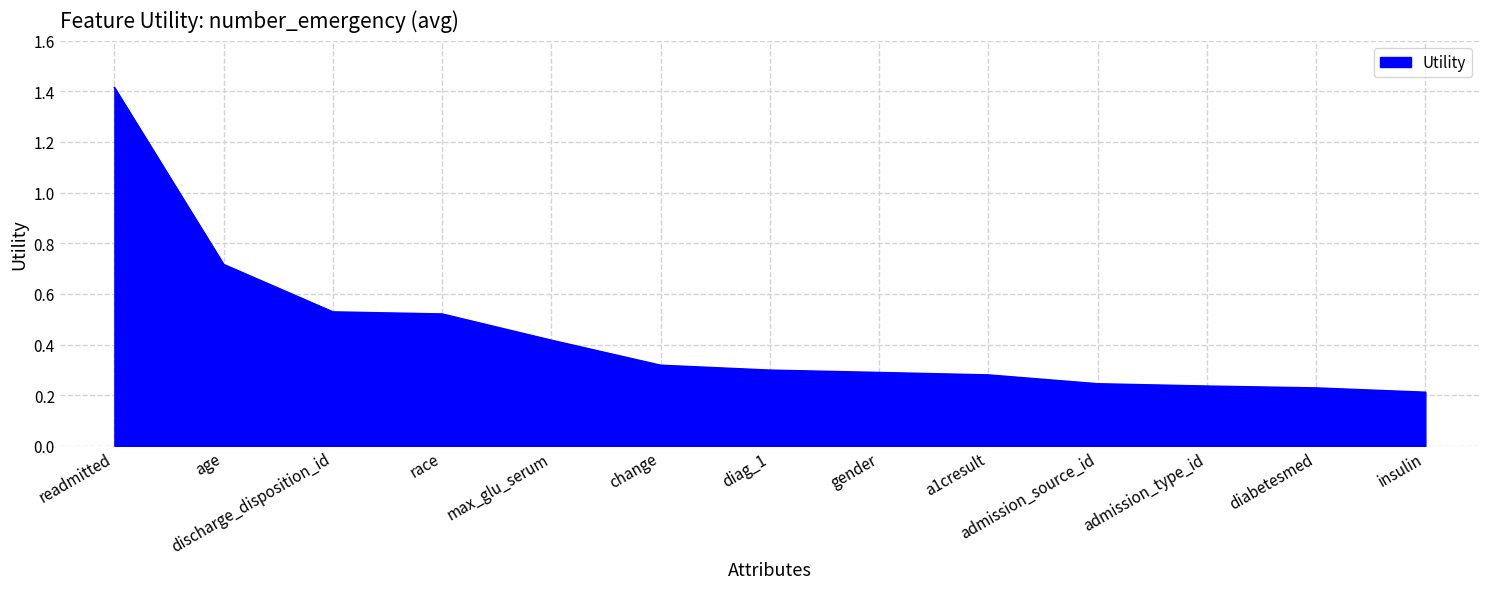

Between race and diabetesmed, which is larger?

race